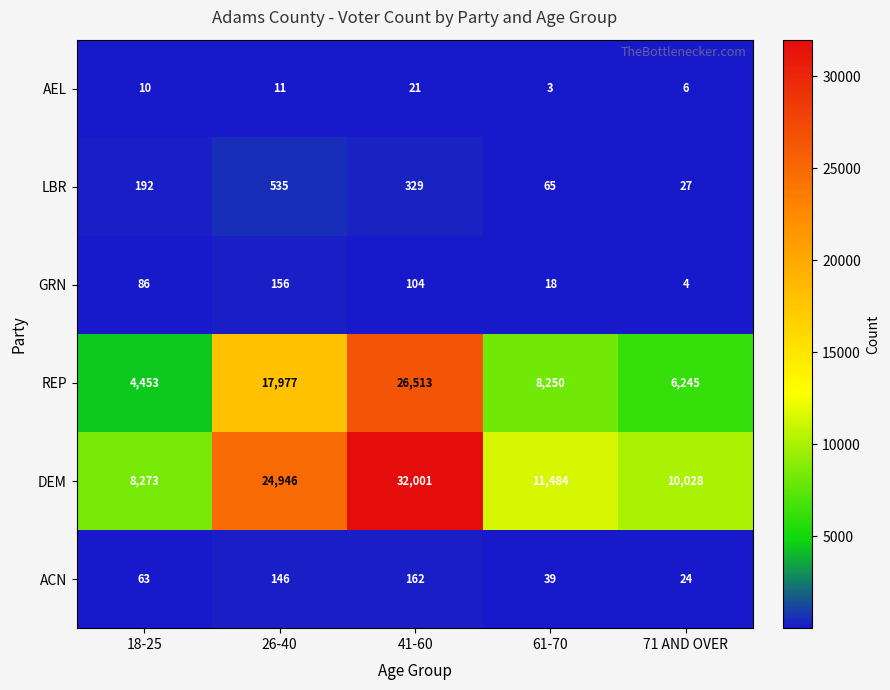

Reading right to left, what are all the values shown in this chart?

AEL: 71 AND OVER=6	61-70=3	41-60=21	26-40=11	18-25=10
LBR: 71 AND OVER=27	61-70=65	41-60=329	26-40=535	18-25=192
GRN: 71 AND OVER=4	61-70=18	41-60=104	26-40=156	18-25=86
REP: 71 AND OVER=6245	61-70=8250	41-60=26513	26-40=17977	18-25=4453
DEM: 71 AND OVER=10028	61-70=11484	41-60=32001	26-40=24946	18-25=8273
ACN: 71 AND OVER=24	61-70=39	41-60=162	26-40=146	18-25=63